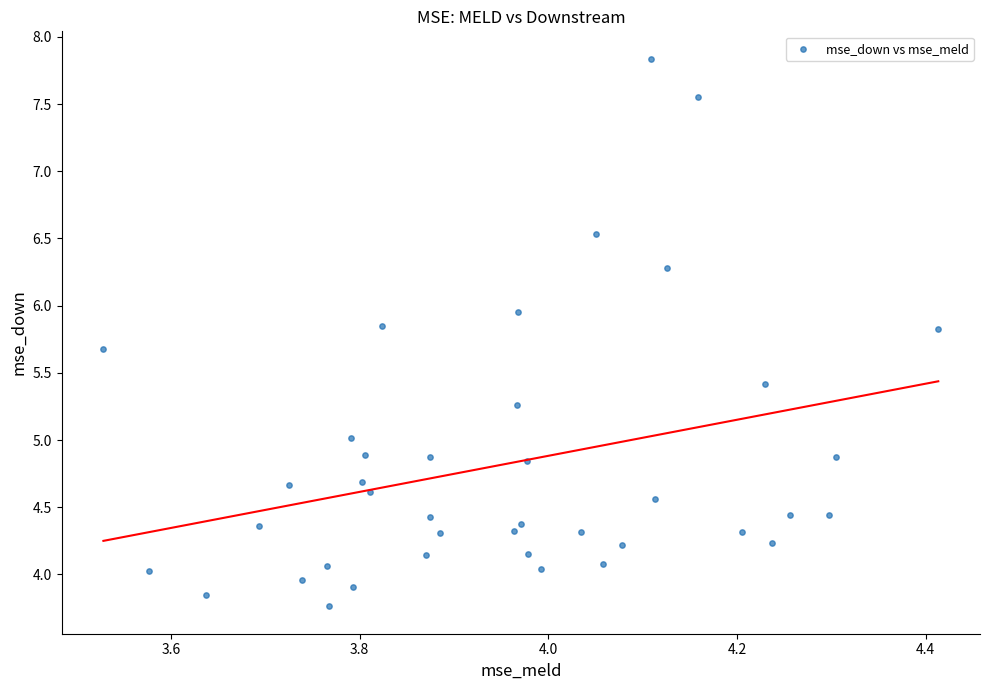

What is the range of X values (max minus min)?

0.9